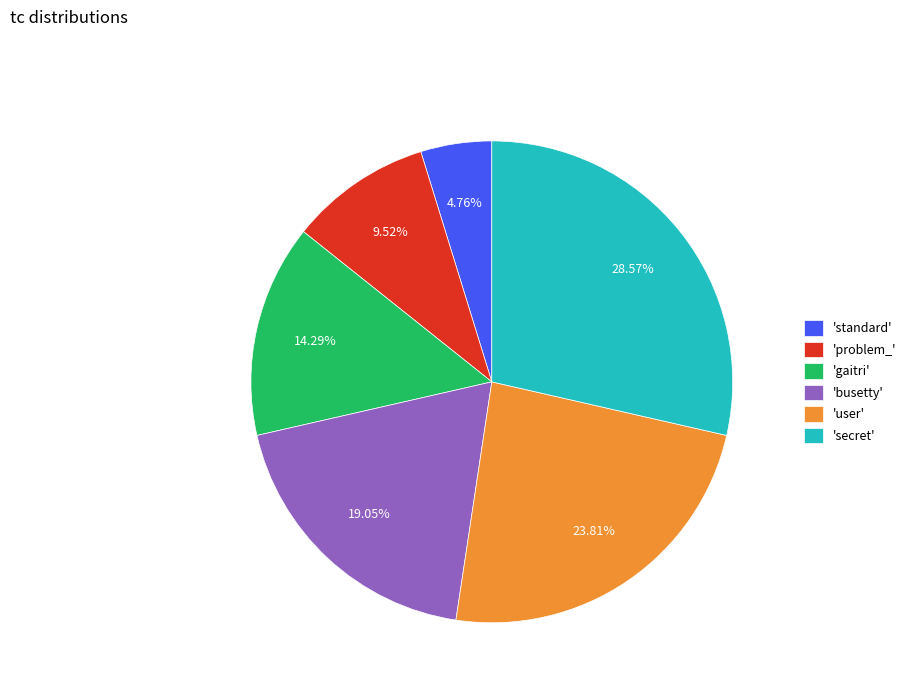

Count the number of slices in the pie.

6